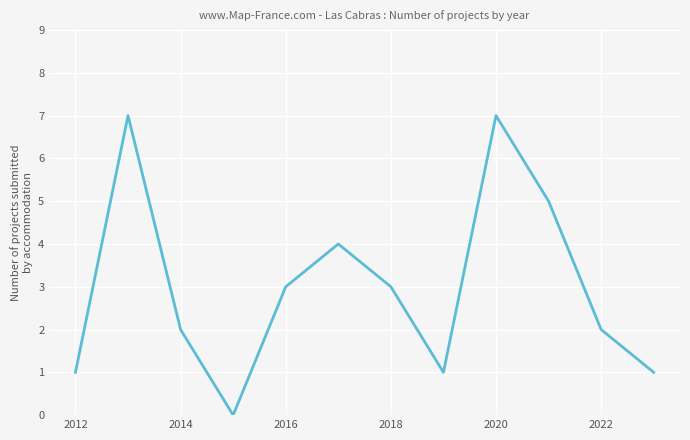

What is the difference between the maximum and minimum values?

7